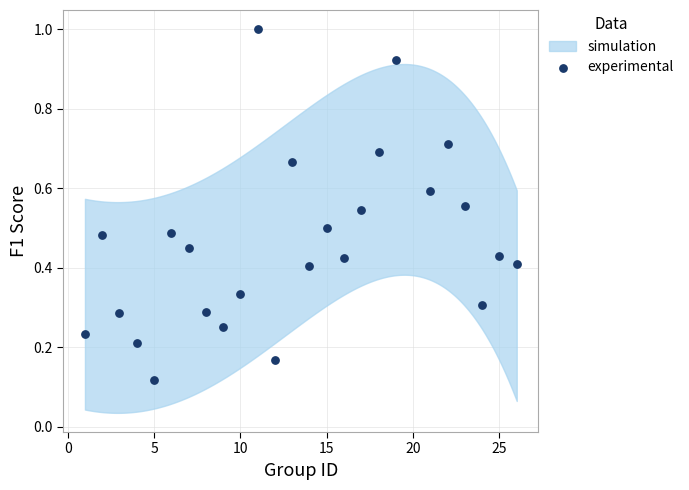

What is the range of X values (max minus min)?

25.0